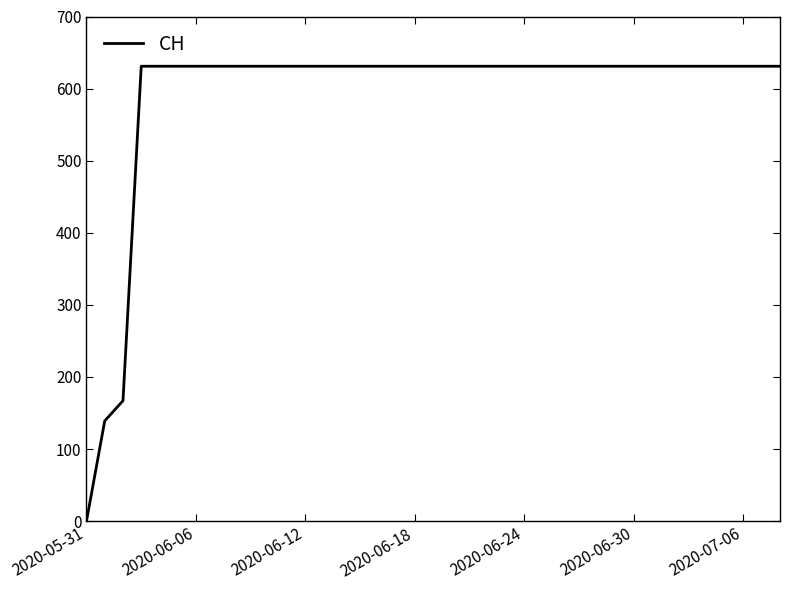

What is the difference between the maximum and minimum values?

631